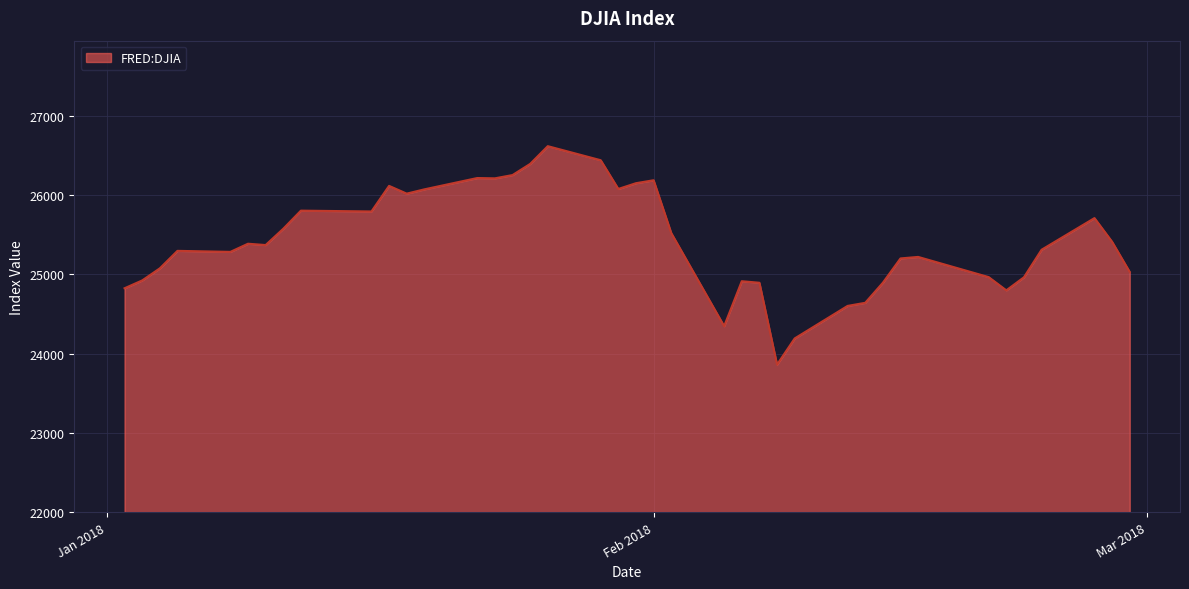

What is the greatest value displayed?

26616.7